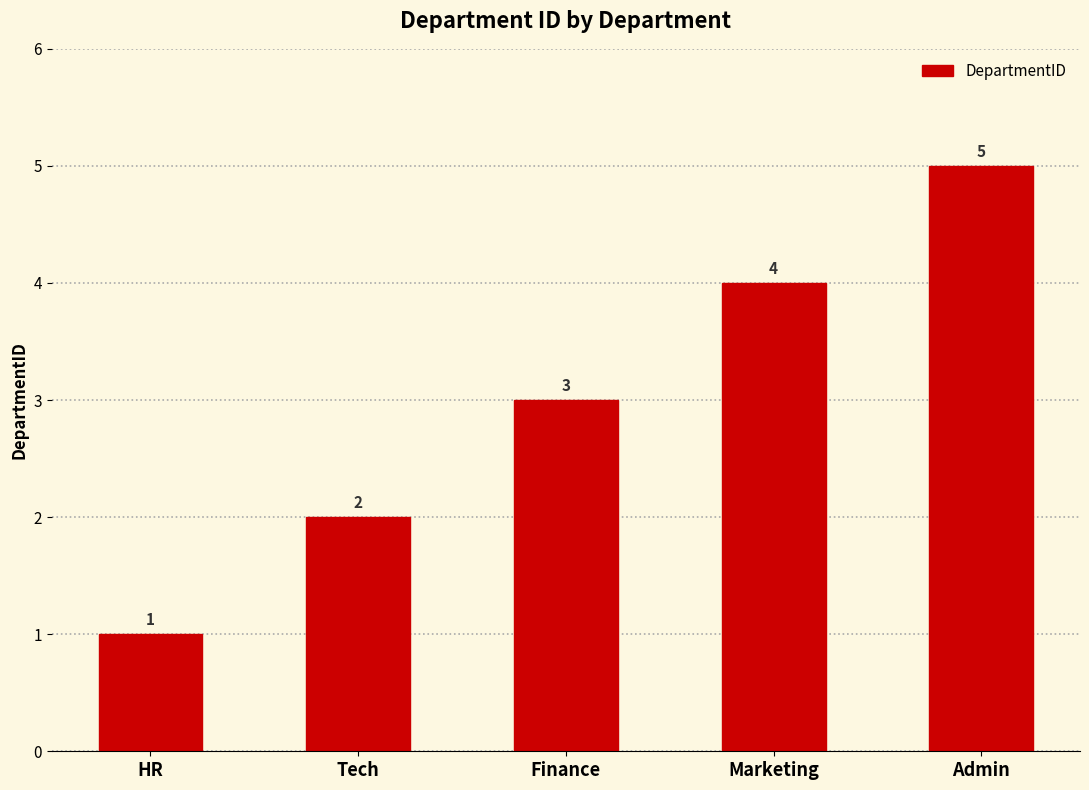

At which label is the value closest to 3?

Finance